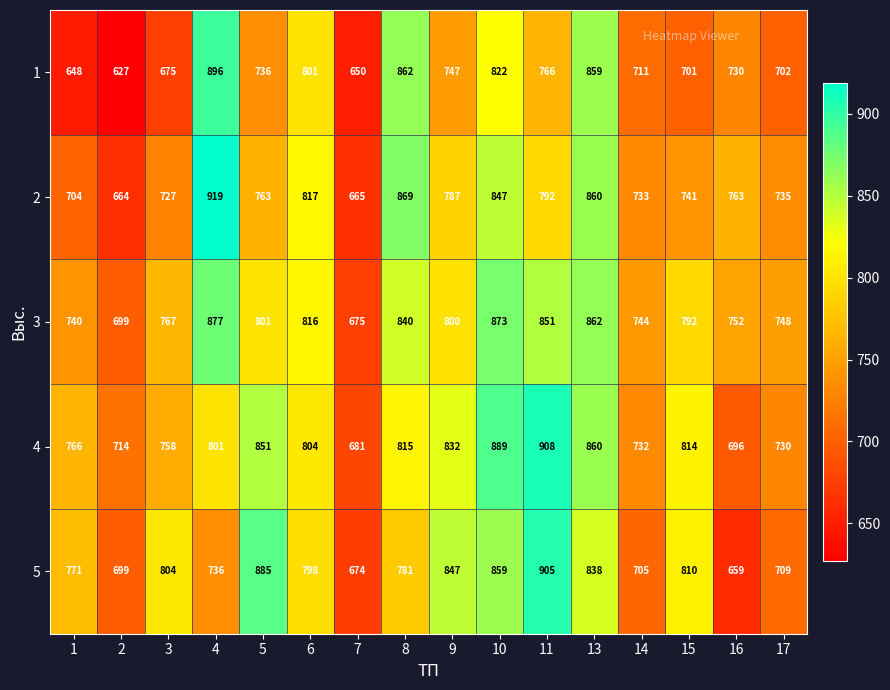

List the series in order of their peak value, highest first.

2, 4, 5, 1, 3